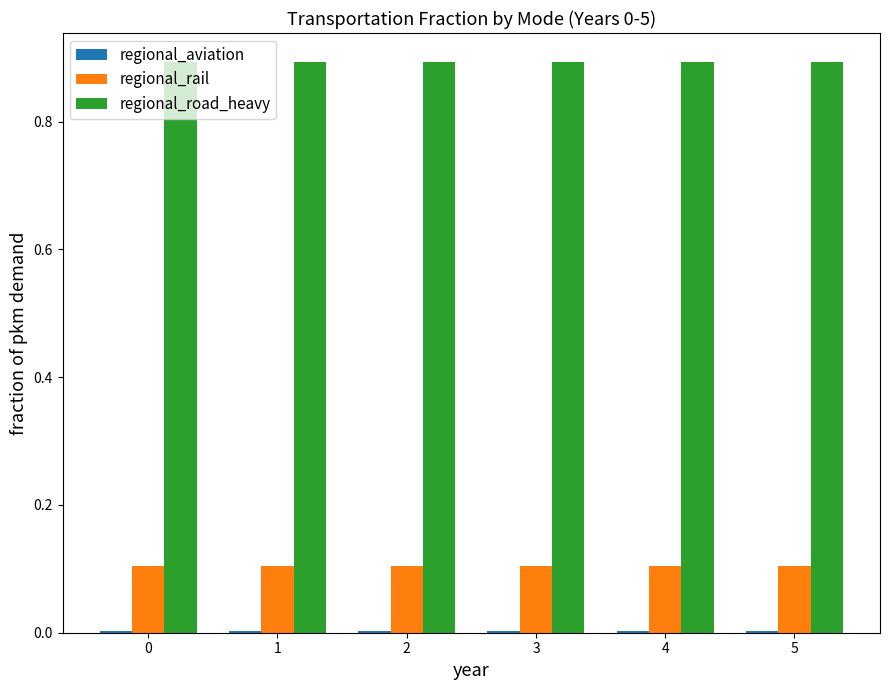

What is the greatest value displayed?

0.9